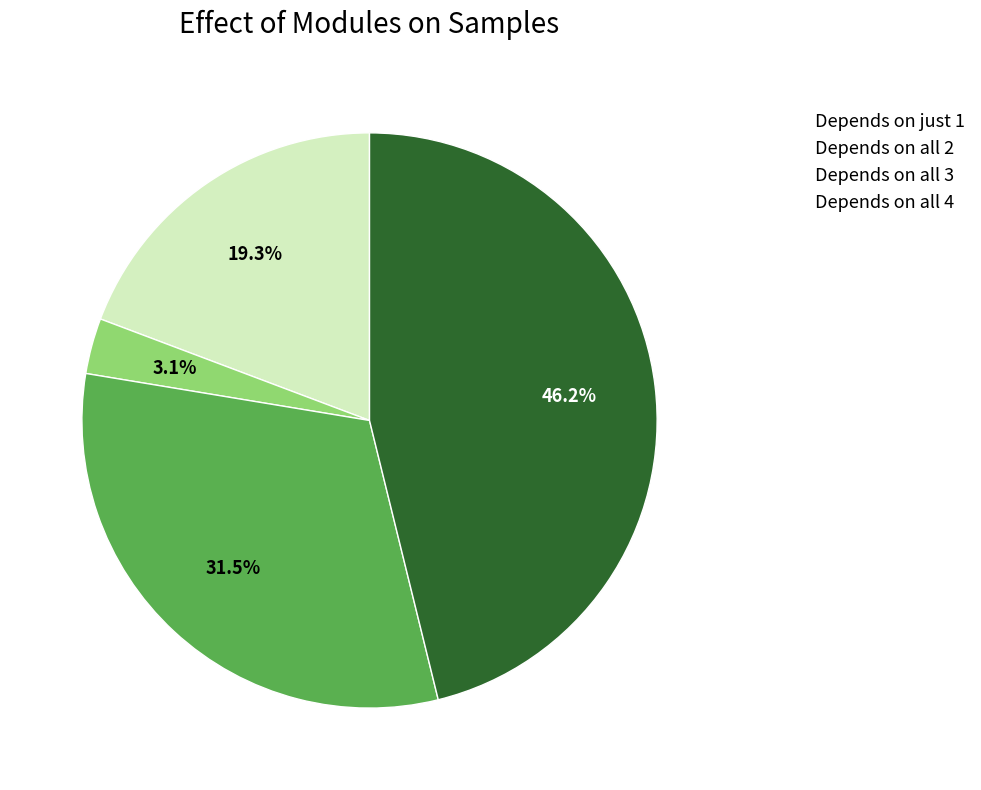

Which has a higher value, Depends on just 1 or Depends on all 2?

Depends on just 1